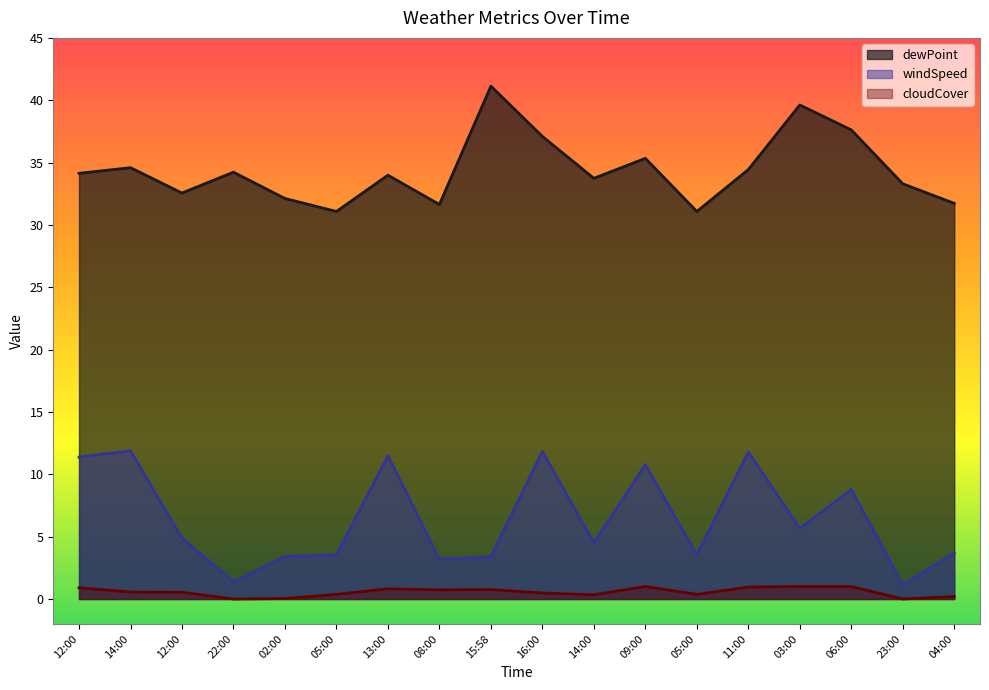

Which has a higher value, 02:00 or 05:00?

02:00